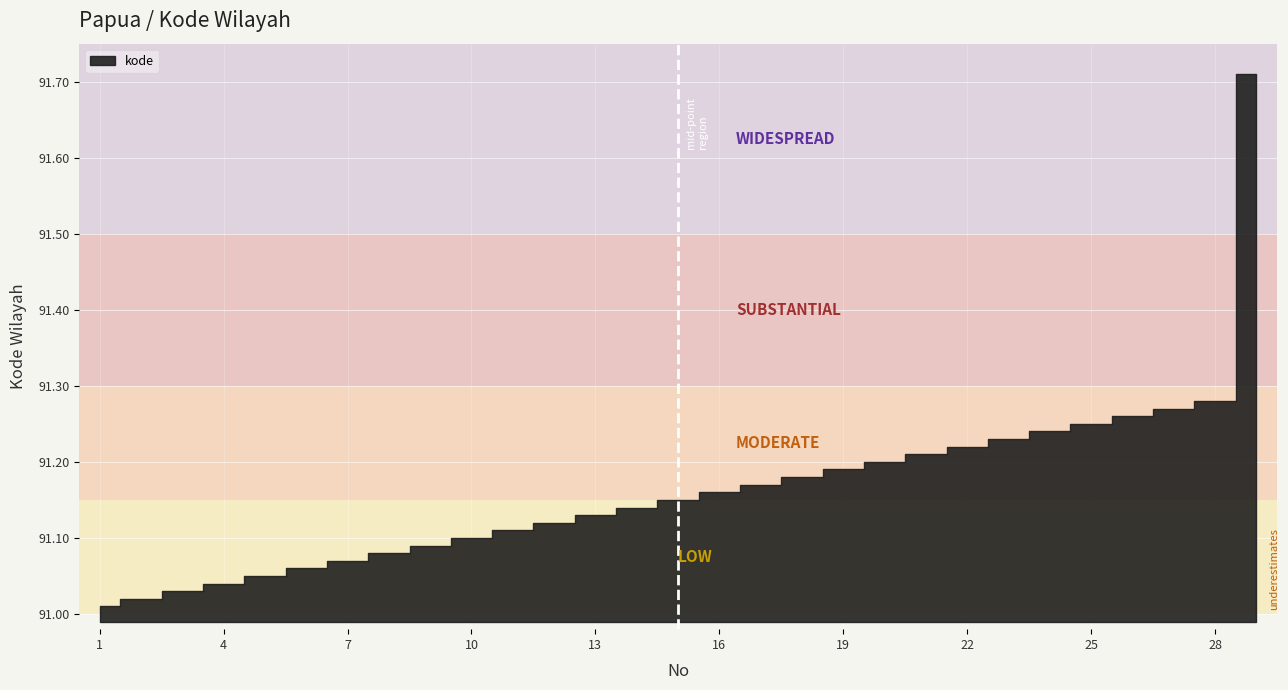

True or false: there are more than 2 points higher than both neighbors.

False